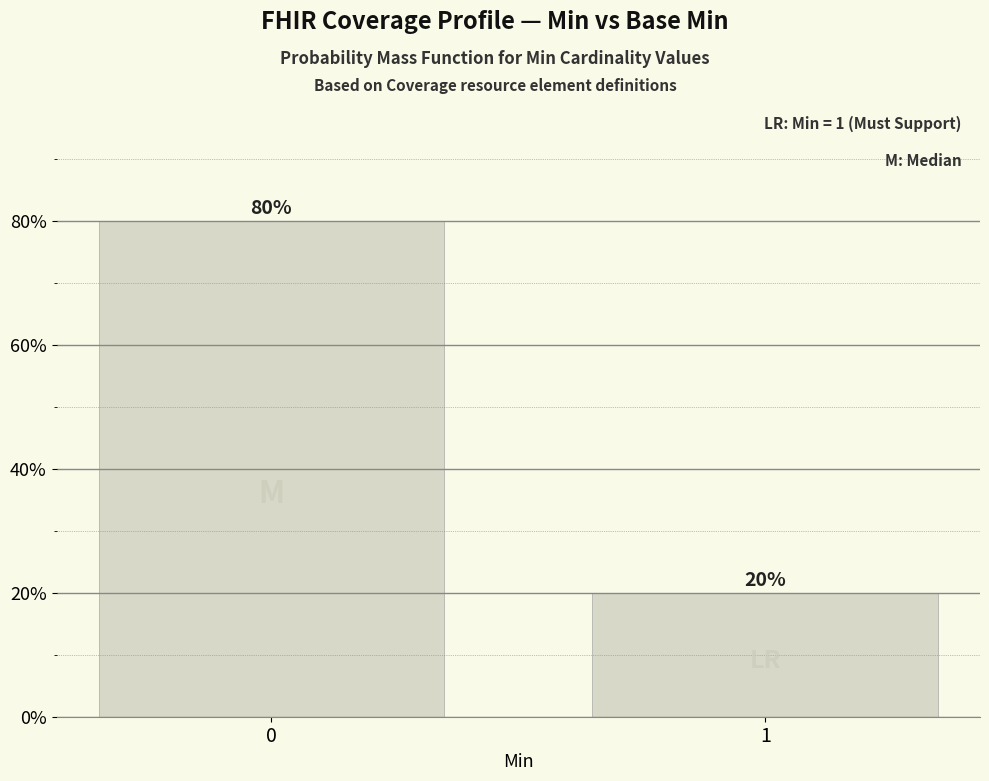

Are the bars grouped side by side (vs. stacked)?

No